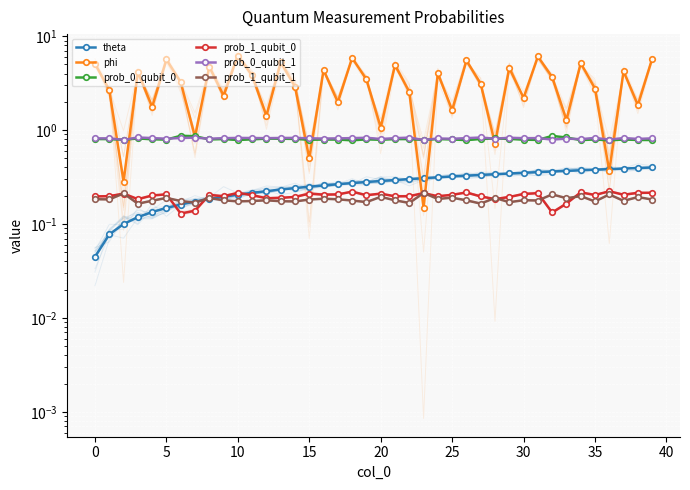

Is it true that prob_0_qubit_1 equals 0.3 at 38?

False